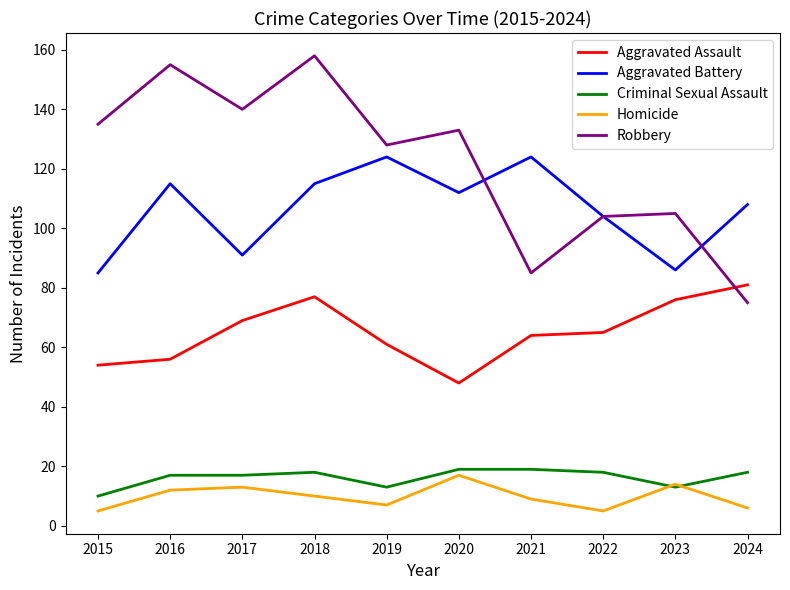

Reading left to right, transcribe all the data shown in this chart.

Aggravated Assault: 2015=54	2016=56	2017=69	2018=77	2019=61	2020=48	2021=64	2022=65	2023=76	2024=81
Aggravated Battery: 2015=85	2016=115	2017=91	2018=115	2019=124	2020=112	2021=124	2022=104	2023=86	2024=108
Criminal Sexual Assault: 2015=10	2016=17	2017=17	2018=18	2019=13	2020=19	2021=19	2022=18	2023=13	2024=18
Homicide: 2015=5	2016=12	2017=13	2018=10	2019=7	2020=17	2021=9	2022=5	2023=14	2024=6
Robbery: 2015=135	2016=155	2017=140	2018=158	2019=128	2020=133	2021=85	2022=104	2023=105	2024=75